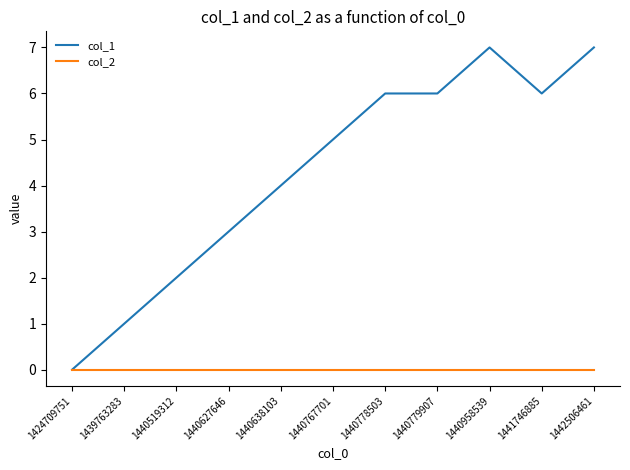

Between 1440519312 and 1440778503, which series saw the biggest shift?

col_1